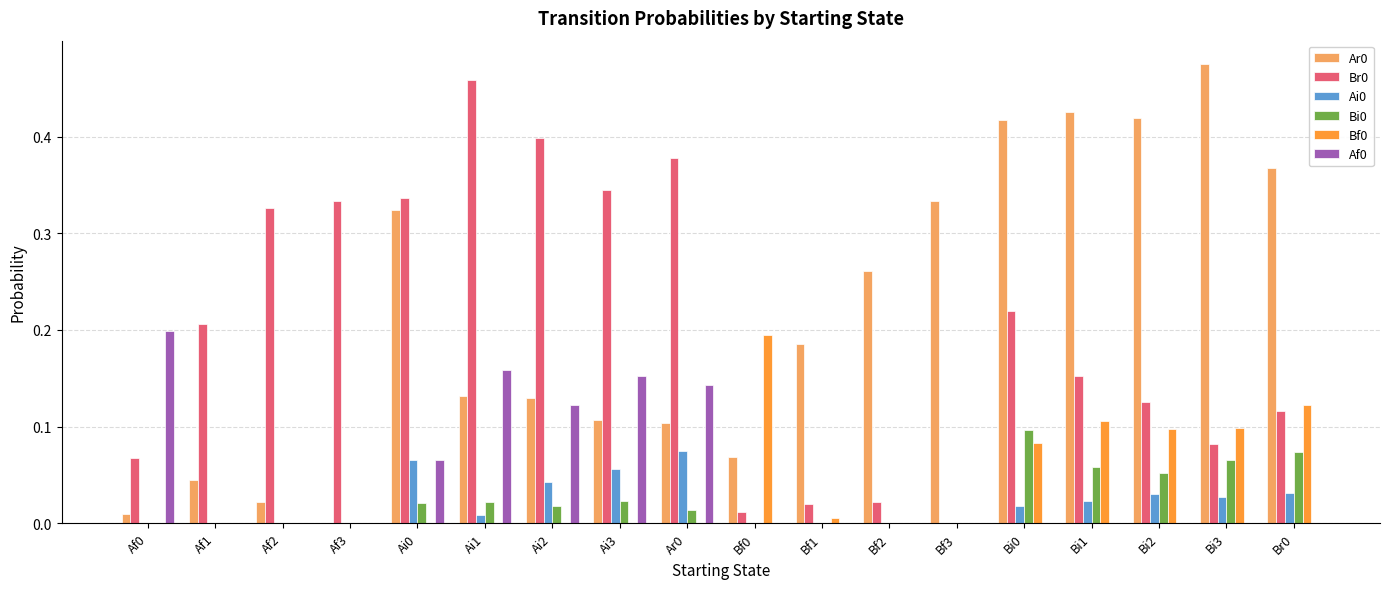

The value of Af0 at Af2 is 0.0. True or false?

True